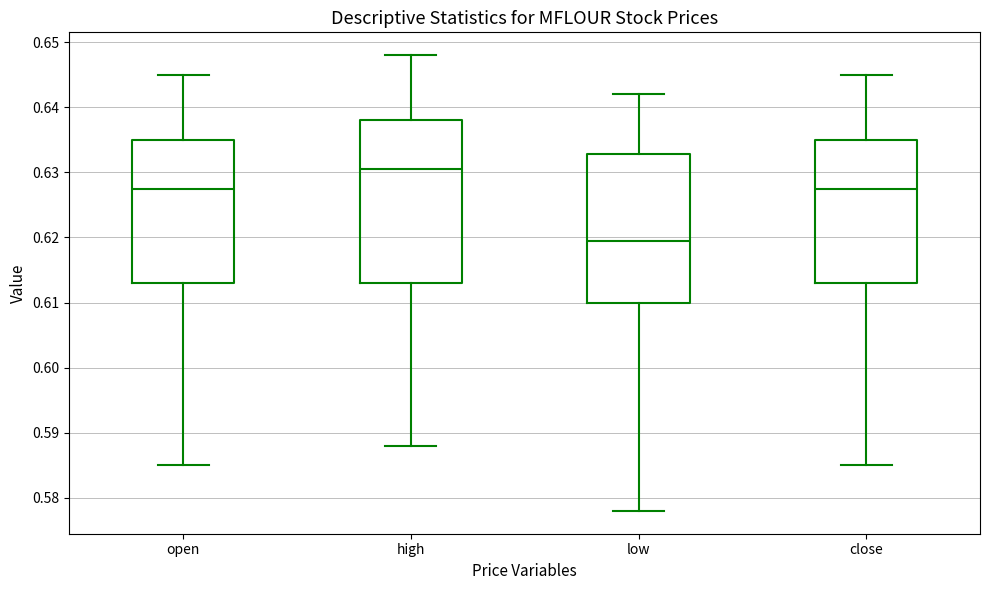

Where does the upper whisker of the box for high end on the y-axis? The values are not printed on the chart, so give them approximately, as read against the axis.

0.648